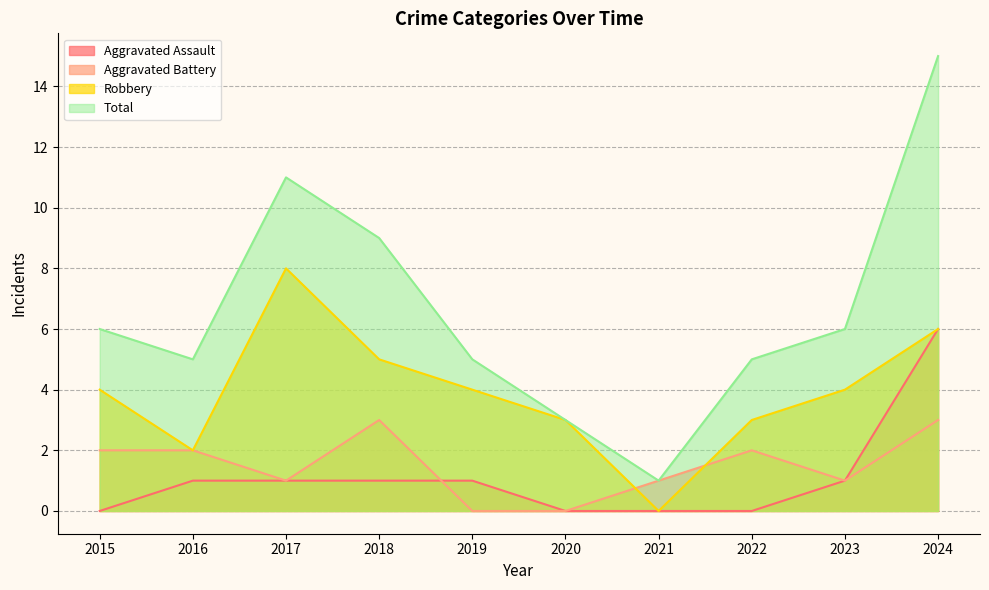

What is the difference between the maximum and minimum values in the Total series?

14